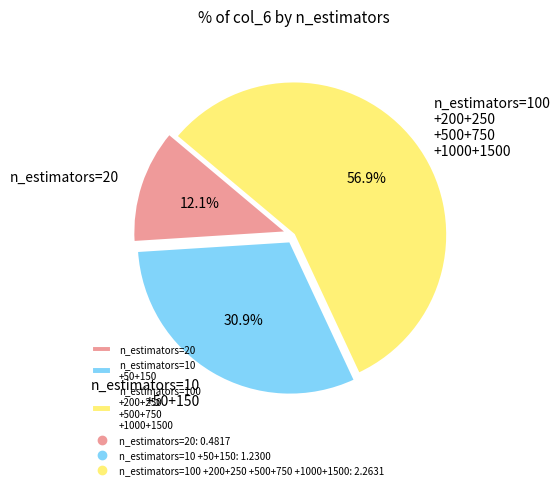

Does n_estimators=10 +50+150 represent more than half of the total?

No